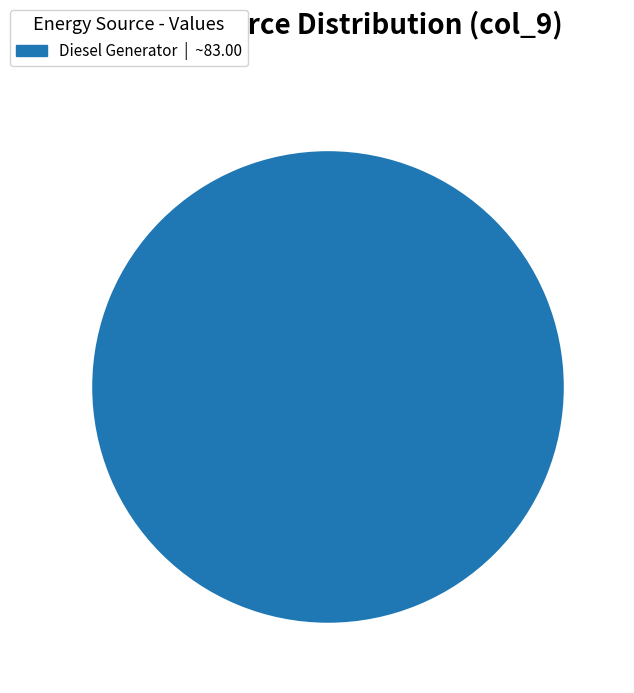

Does any single category account for the majority?

Yes